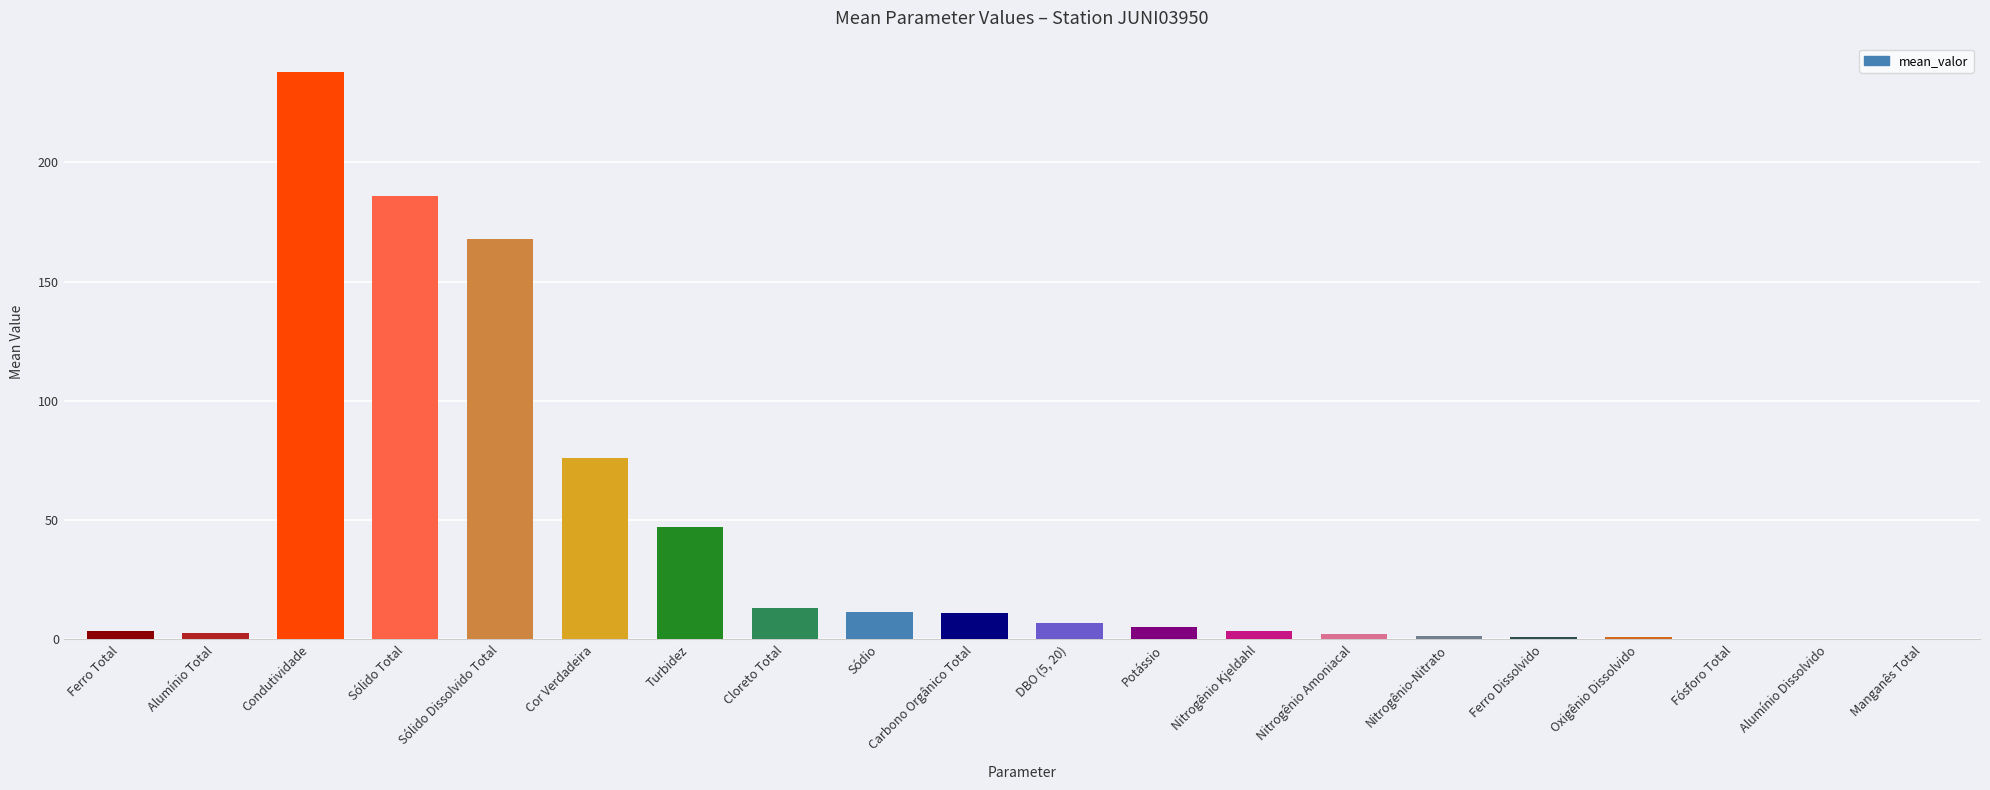

Where is the data nearest to the value 119?

Cor Verdadeira